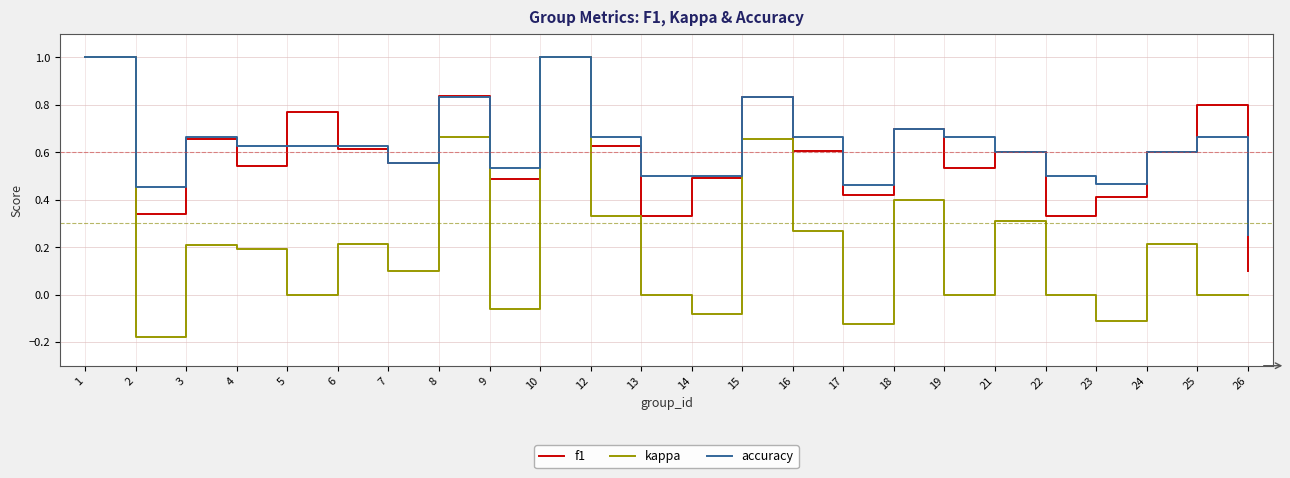

Is this an area chart (filled region under the line)?

No